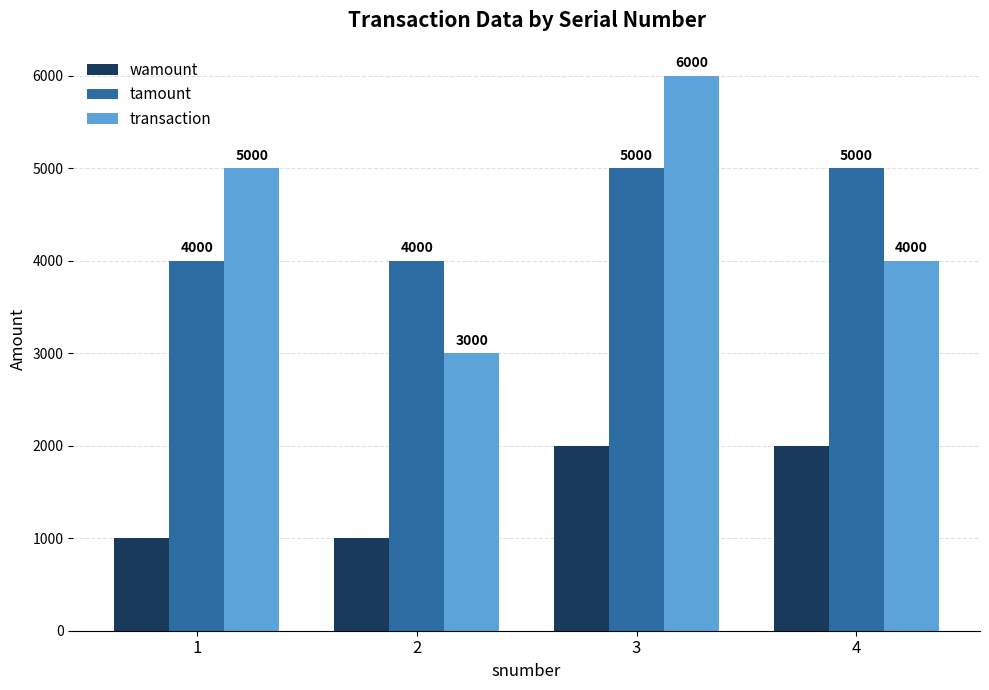

What is the value of the tamount bar at the 2nd from the left?

4000